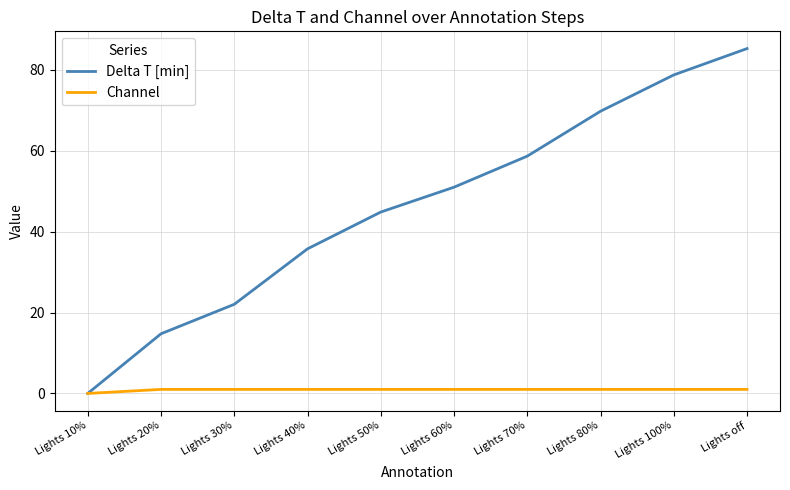

Which category has the highest value in the Delta T [min] series?

Lights off